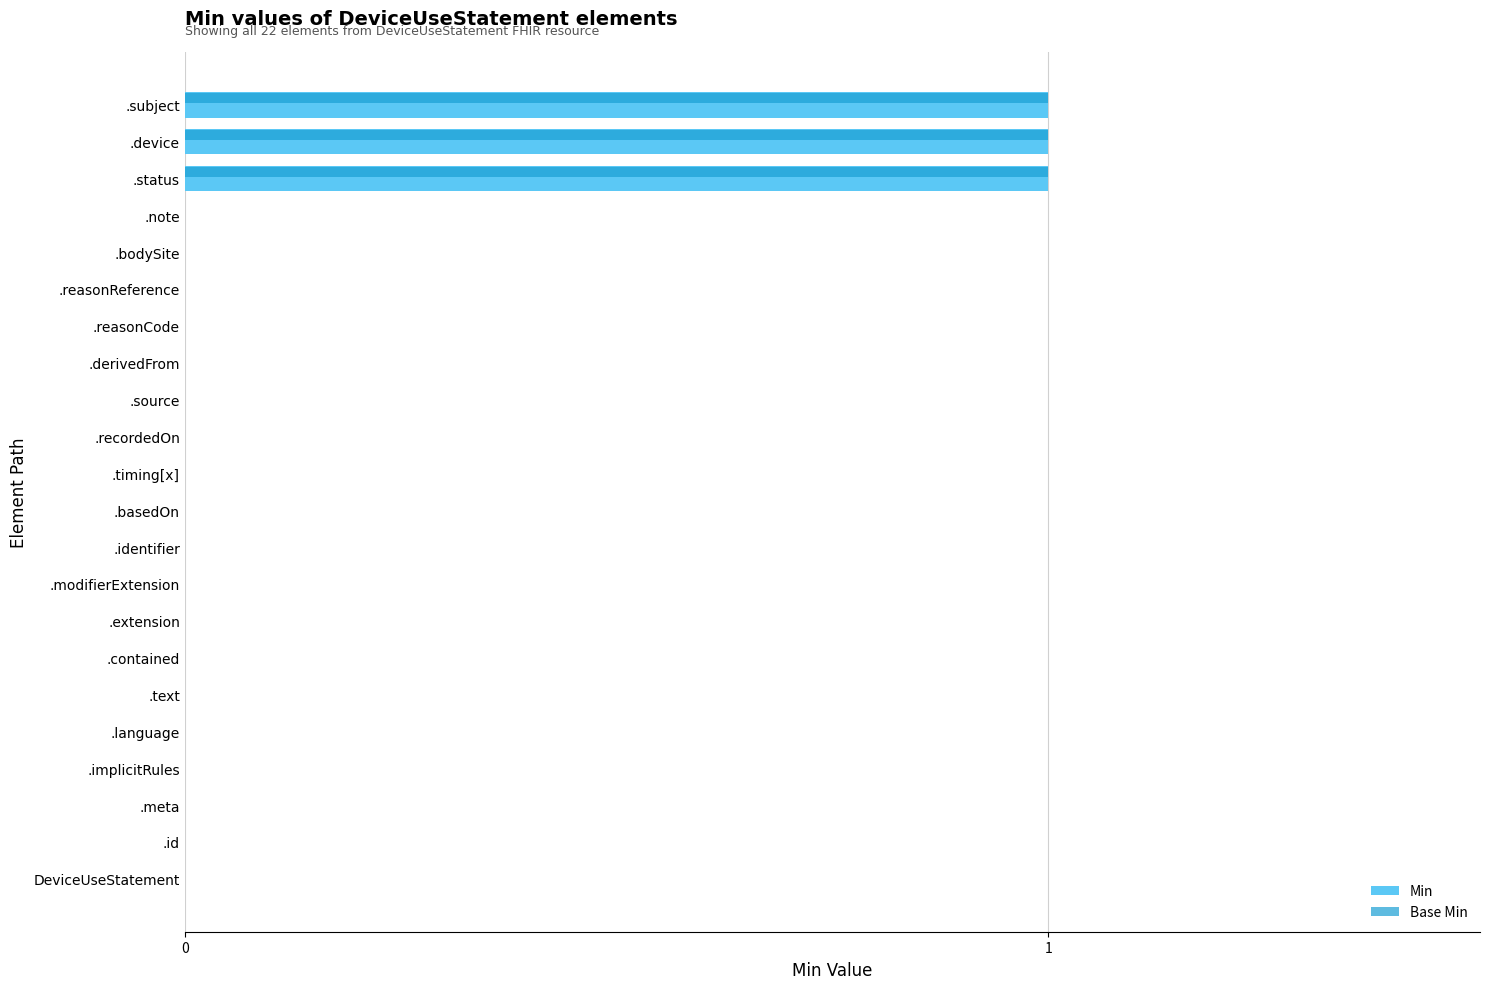

Is it true that Base Min equals 0 at .identifier?

True